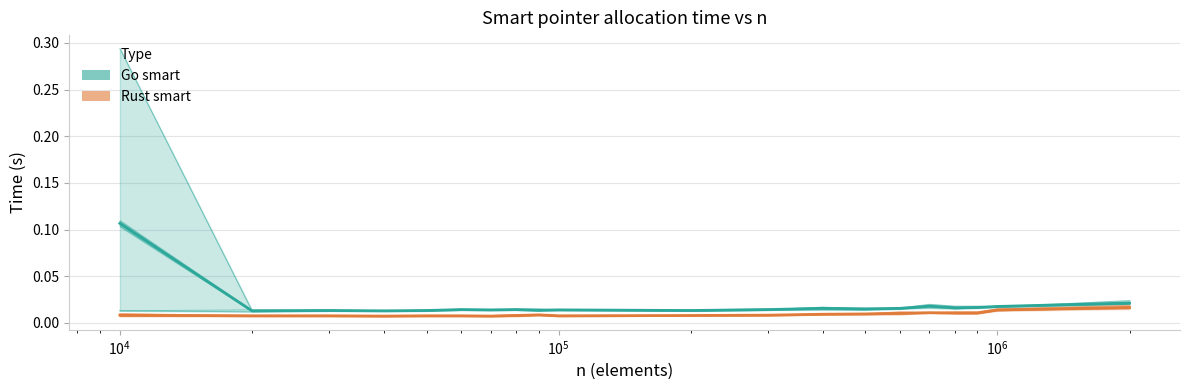

Which series changed the most between 200000 and 300000?

Rust smart3